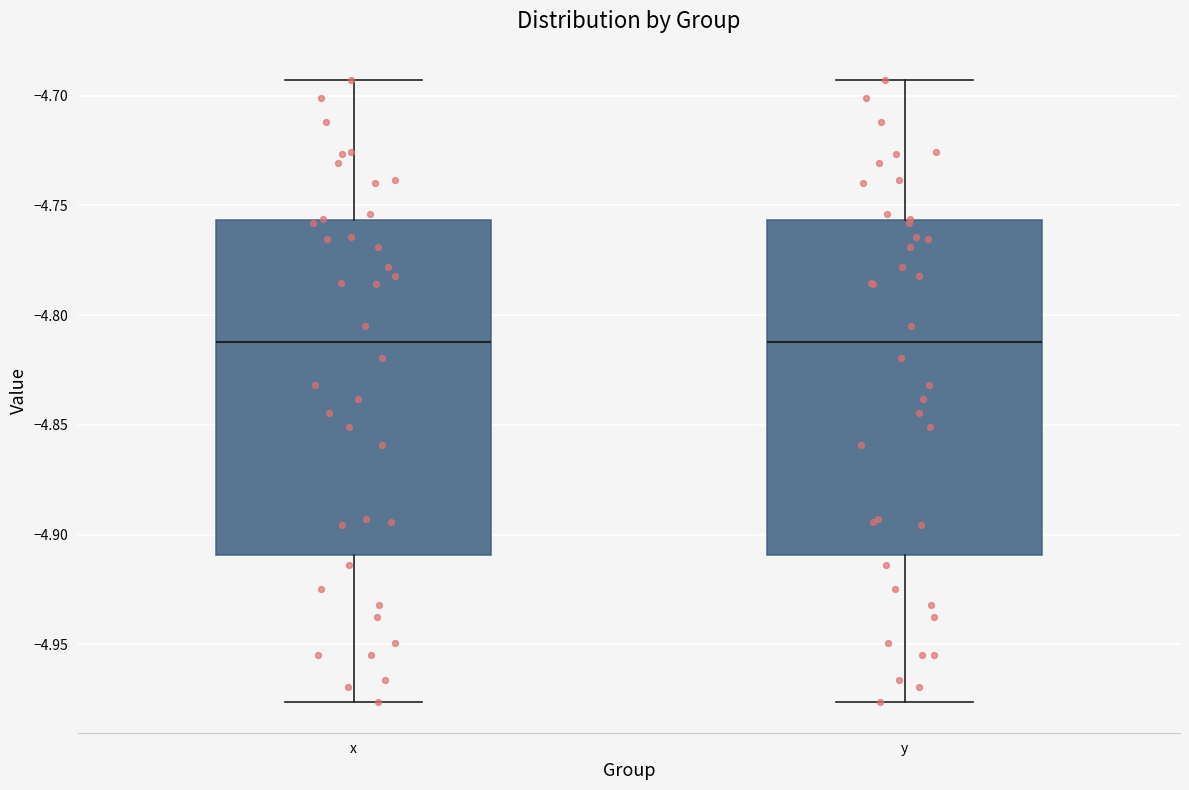

Reading left to right, transcribe this box plot: for each box, give where its median line is, the range the box spans, and where its two whiskers end, as read against the y-axis. The values are not printed on the chart, so give them approximately, as read against the axis.

x: median -4.810, box -4.910 to -4.755, whiskers -4.975 to -4.695
y: median -4.810, box -4.910 to -4.755, whiskers -4.975 to -4.695